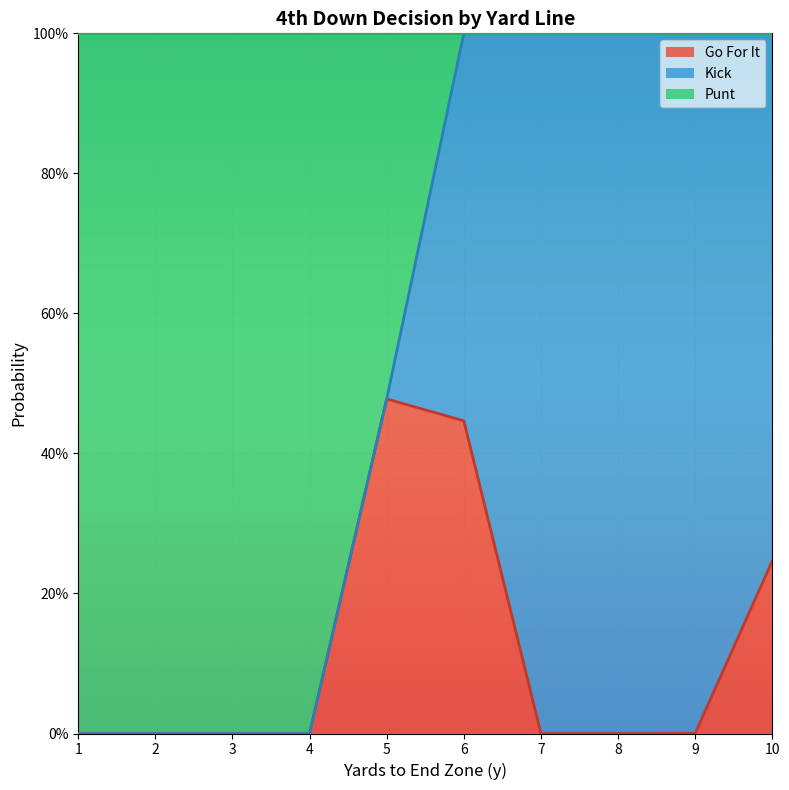

How many lines are shown in the chart?

3